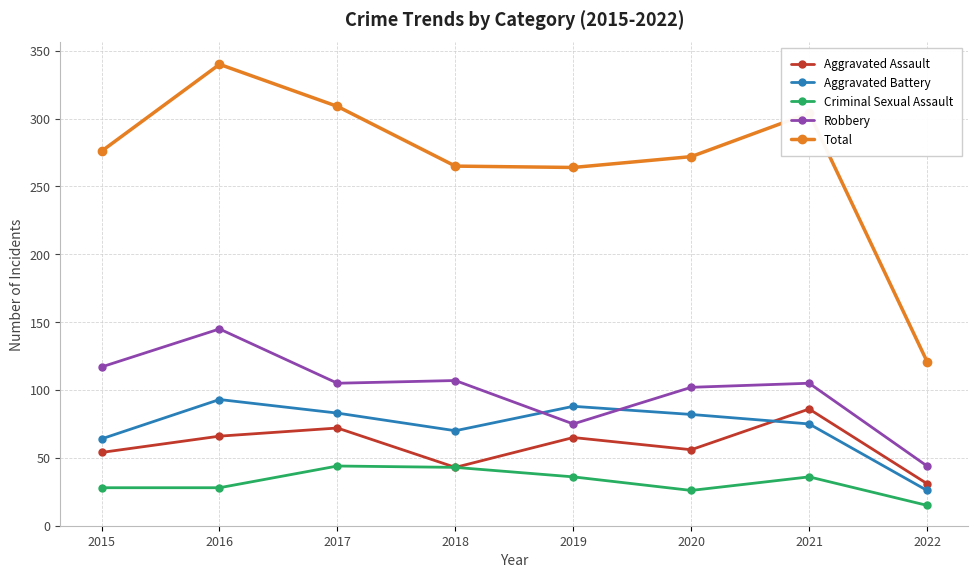

Is it true that Total equals 176 at 2019?

False